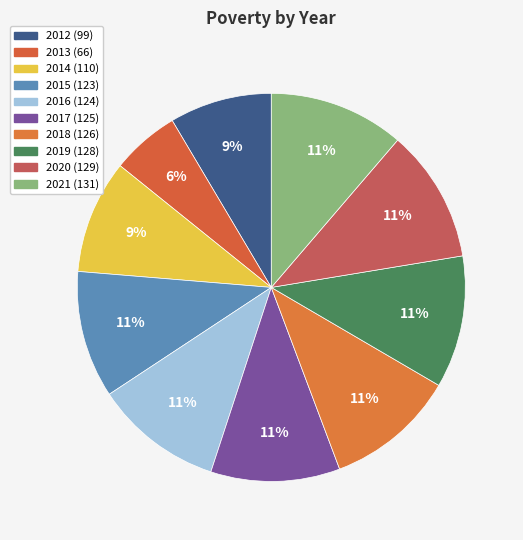

Is 2016 the majority of the pie?

No